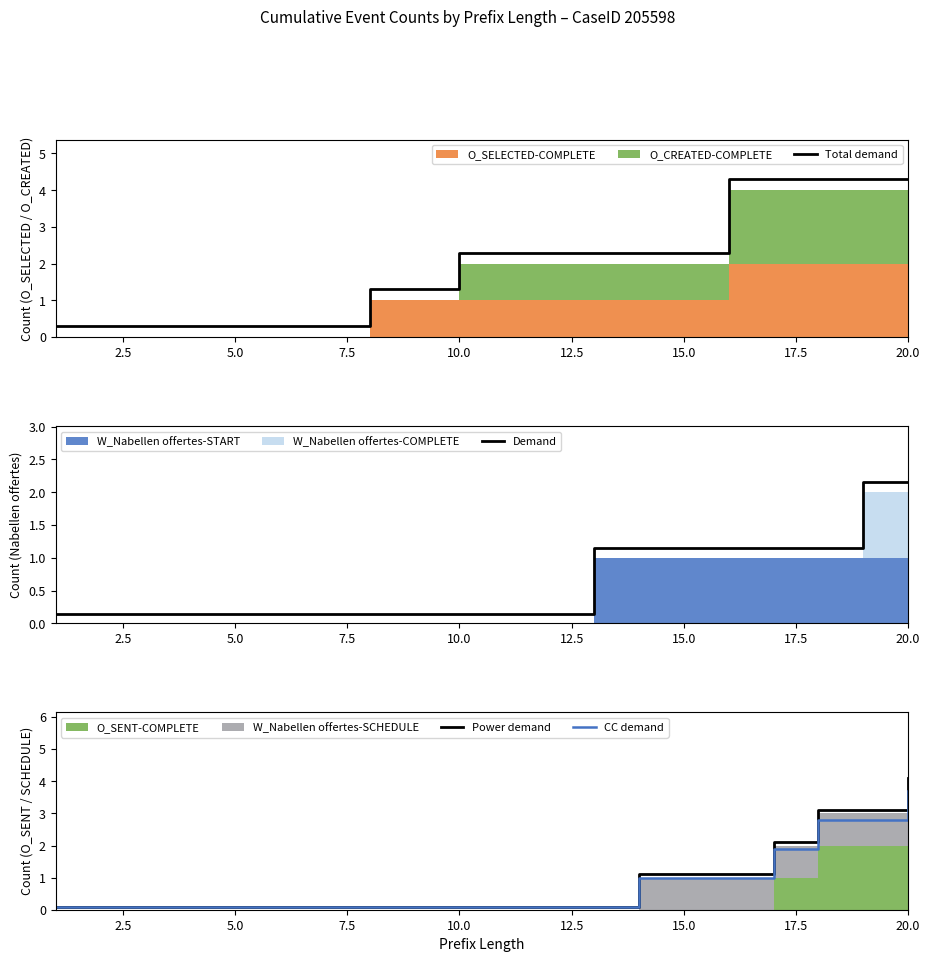

True or false: Total demand has a value of 4.3 at 20.0.

True